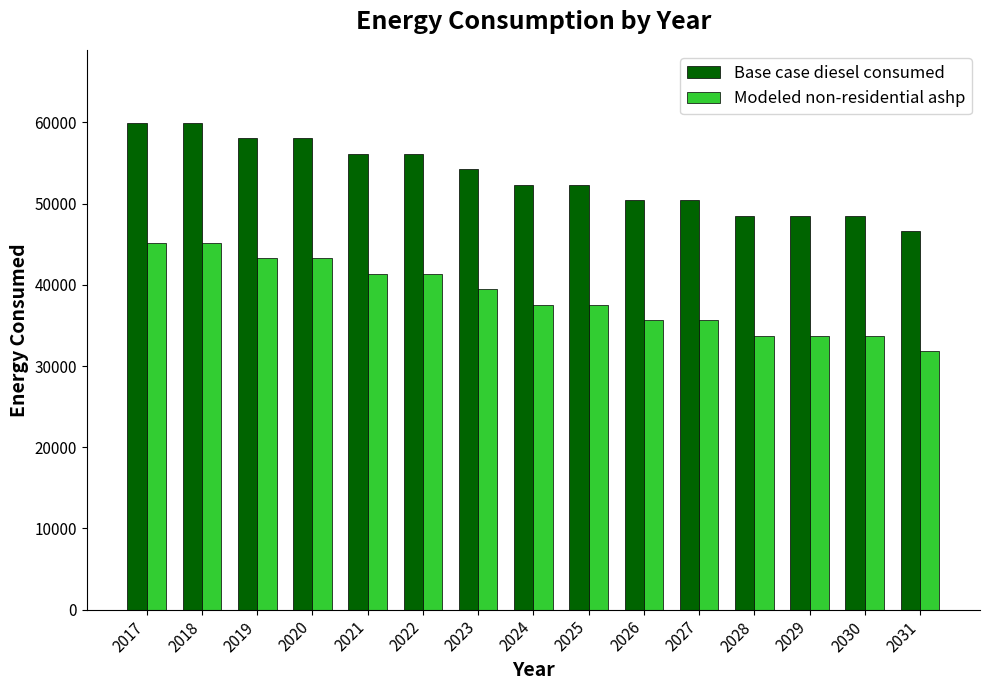

Rank the series at 2025 from lowest to highest value.

Modeled non-residential ashp, Base case diesel consumed